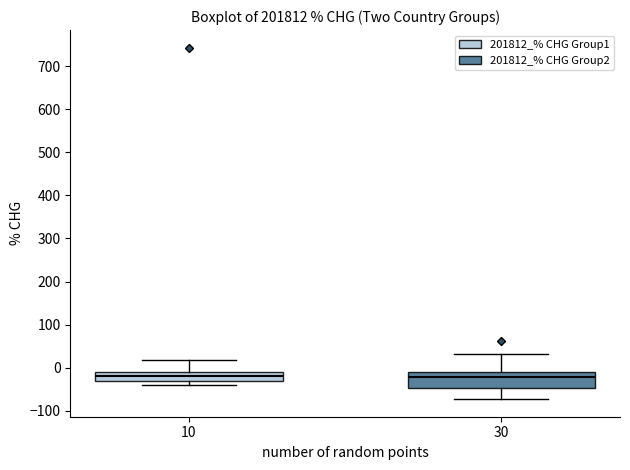

Reading left to right, transcribe this box plot: for each box, give where its median line is, the range the box spans, and where its two whiskers end, as read against the y-axis. The values are not printed on the chart, so give them approximately, as read against the axis.

10: median -20, box -30 to -10, whiskers -40 to 20
30: median -20, box -50 to -10, whiskers -70 to 30